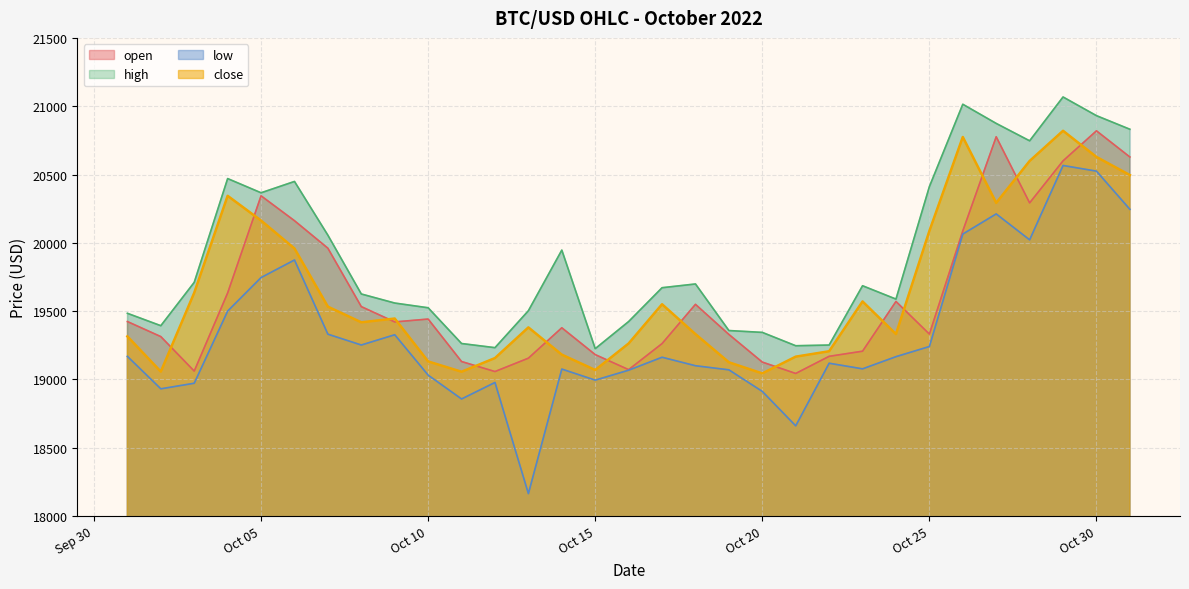

What are all the series names shown in the legend?

open, high, low, close